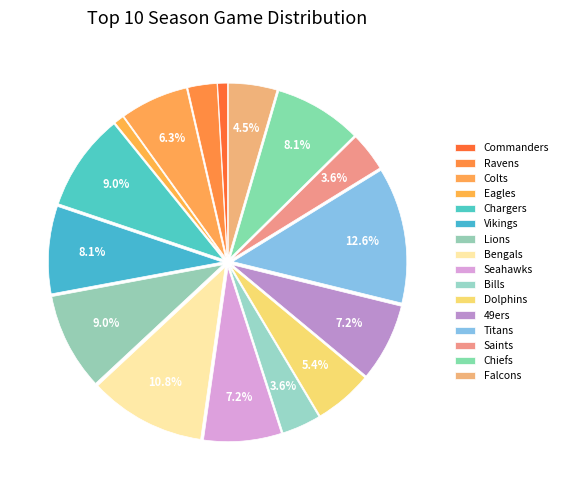

Count the number of slices in the pie.

16